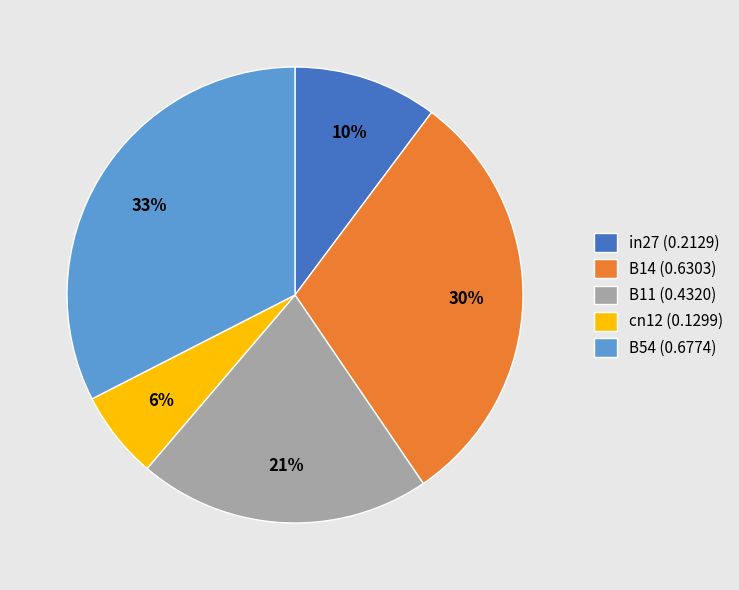

What percentage is the in27 slice, to the nearest percent?

10%